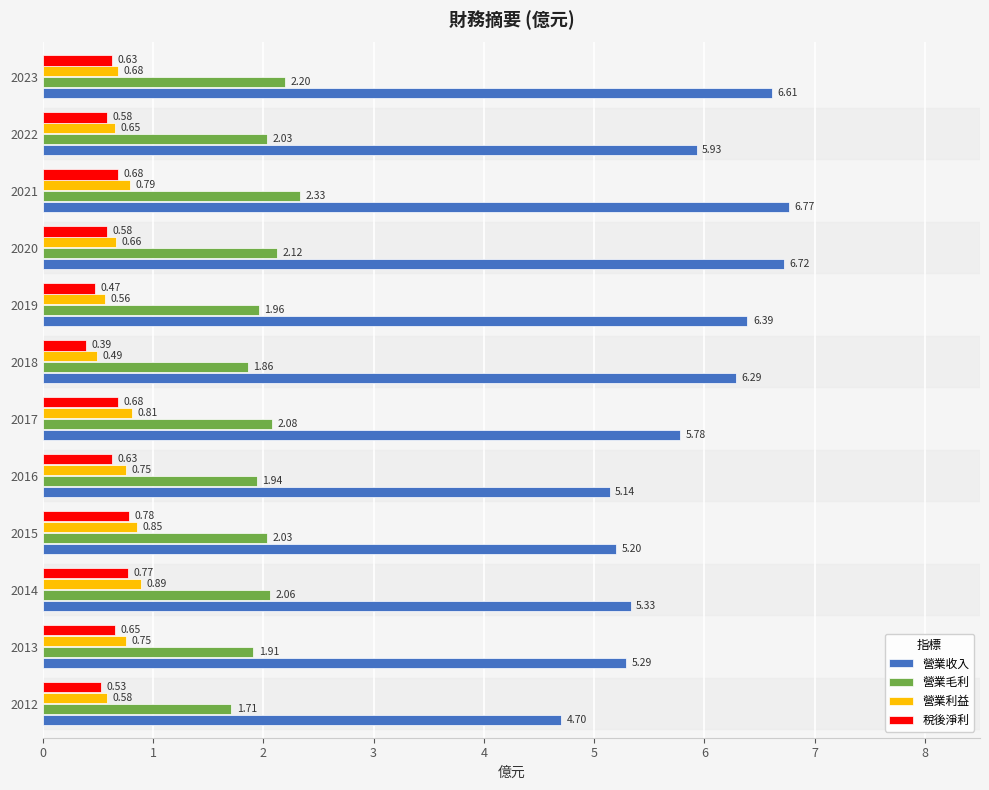

Rank the series by their maximum value, from lowest to highest.

稅後淨利, 營業利益, 營業毛利, 營業收入